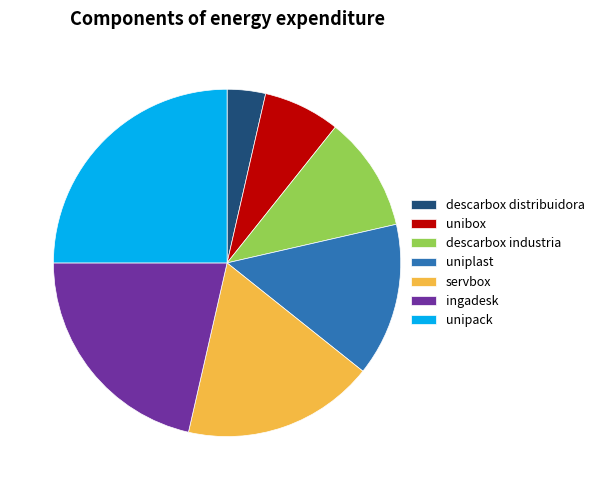

What is the largest slice in the pie chart?

unipack